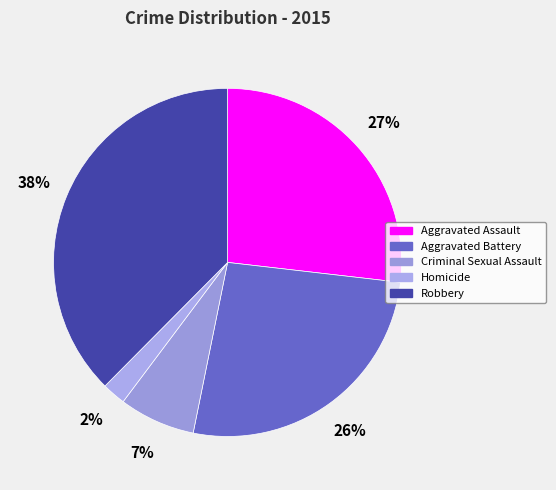

Is the sum of Robbery and Aggravated Battery greater than half?

Yes